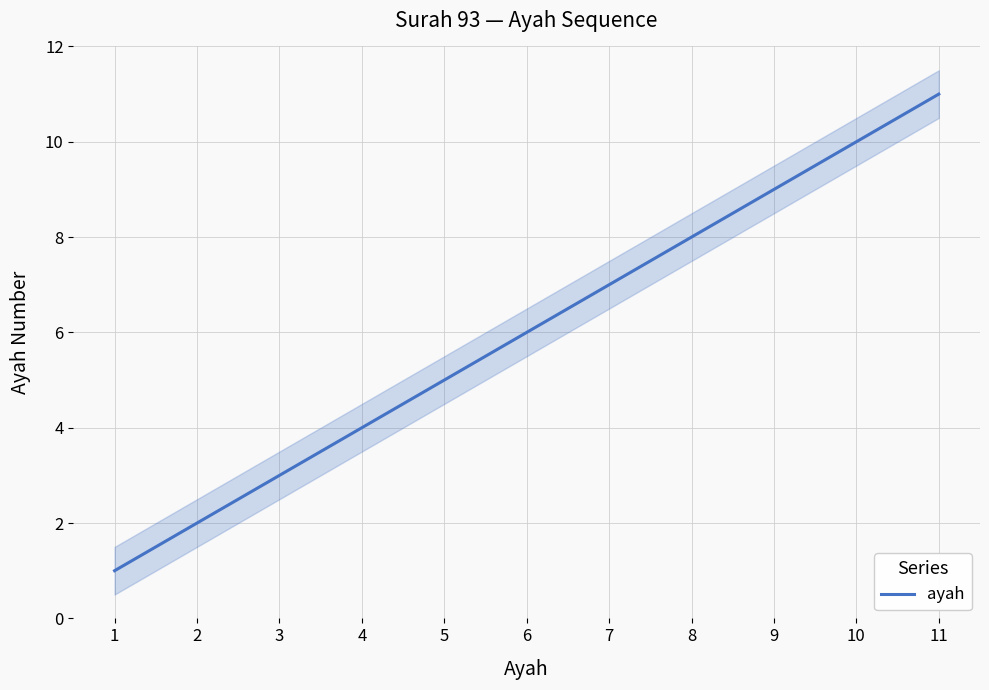

What is the value of the 4th point from the left?

4